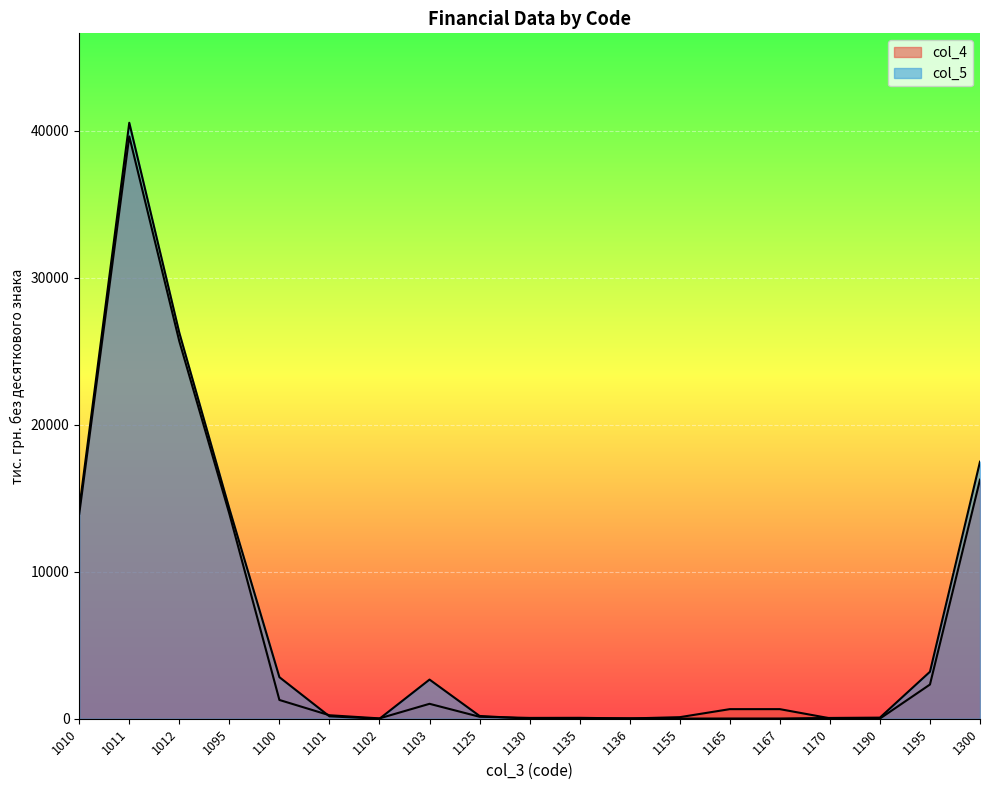

What is the greatest value displayed?

40536